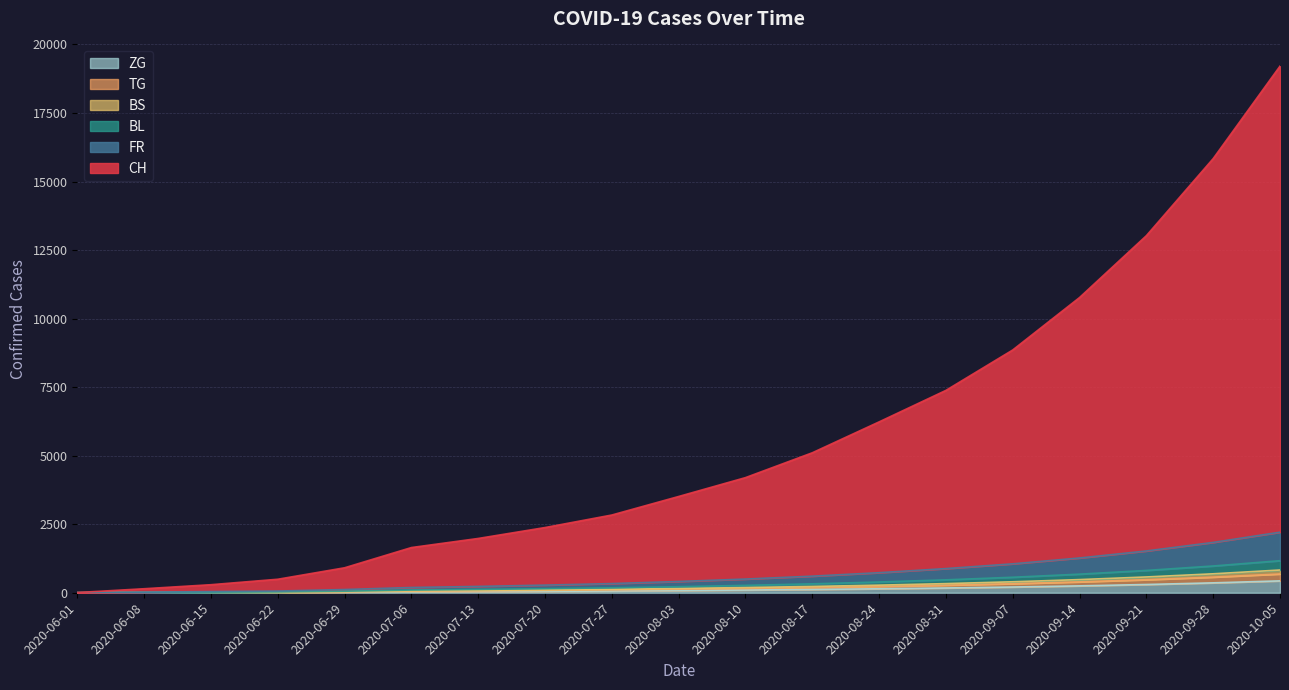

Between 2020-08-17 and 2020-08-24, which series saw the biggest shift?

CH